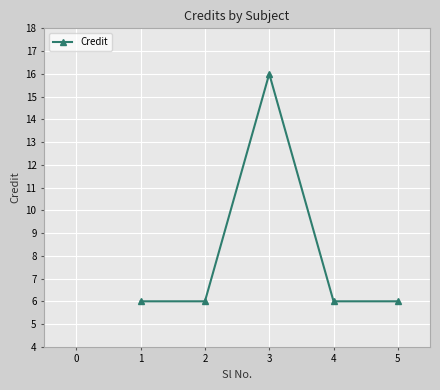

Between 2 and 3, which is larger?

3